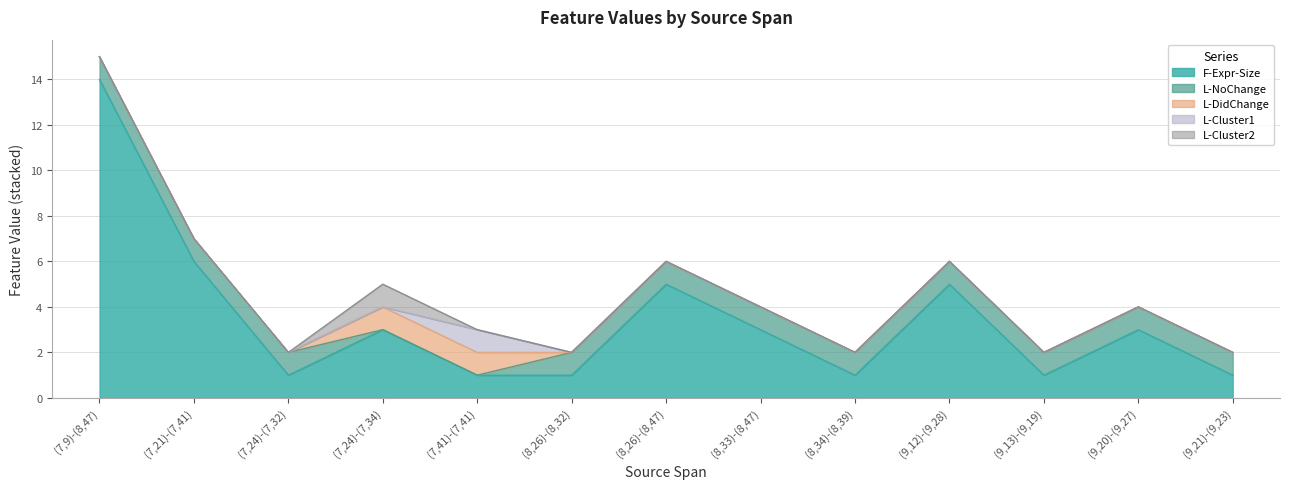

How many data points in F-Expr-Size are less than 3?

6